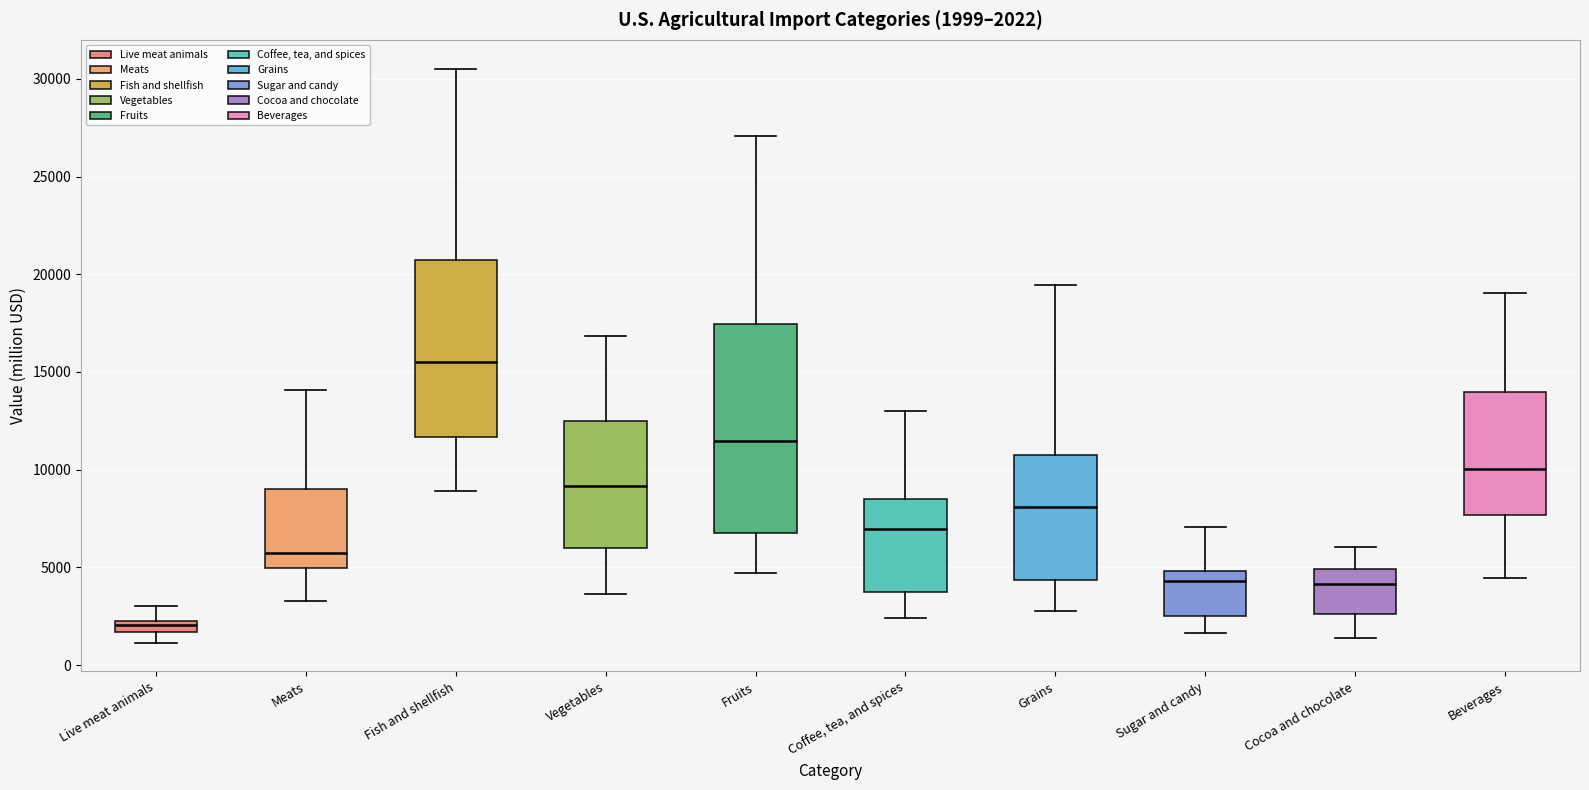

Which box's median line is the lowest?

Live meat animals